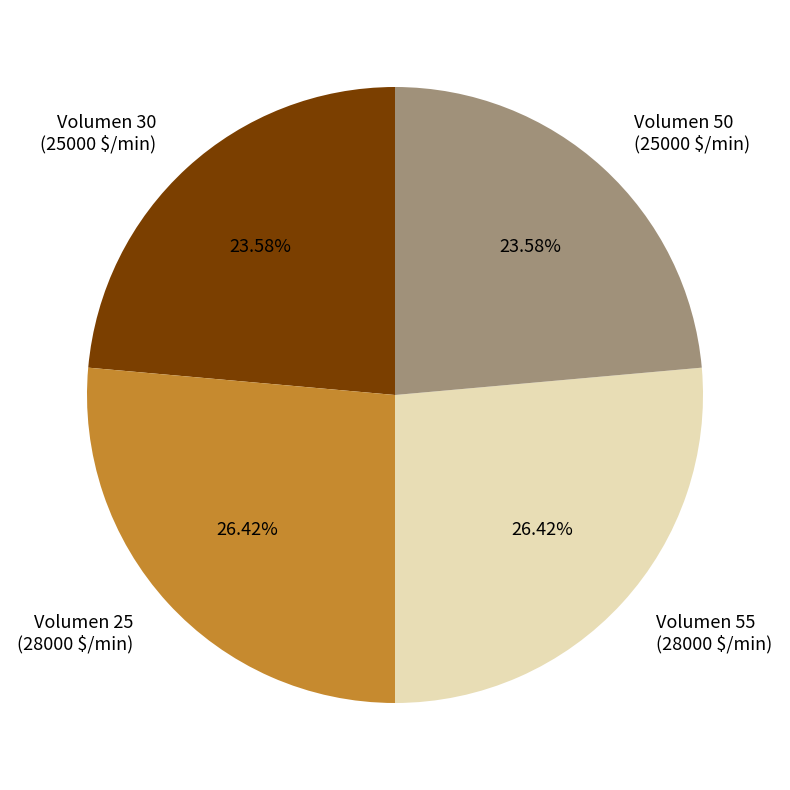

Does Volumen 30 (25000 $/min) account for over 50% of the chart?

No